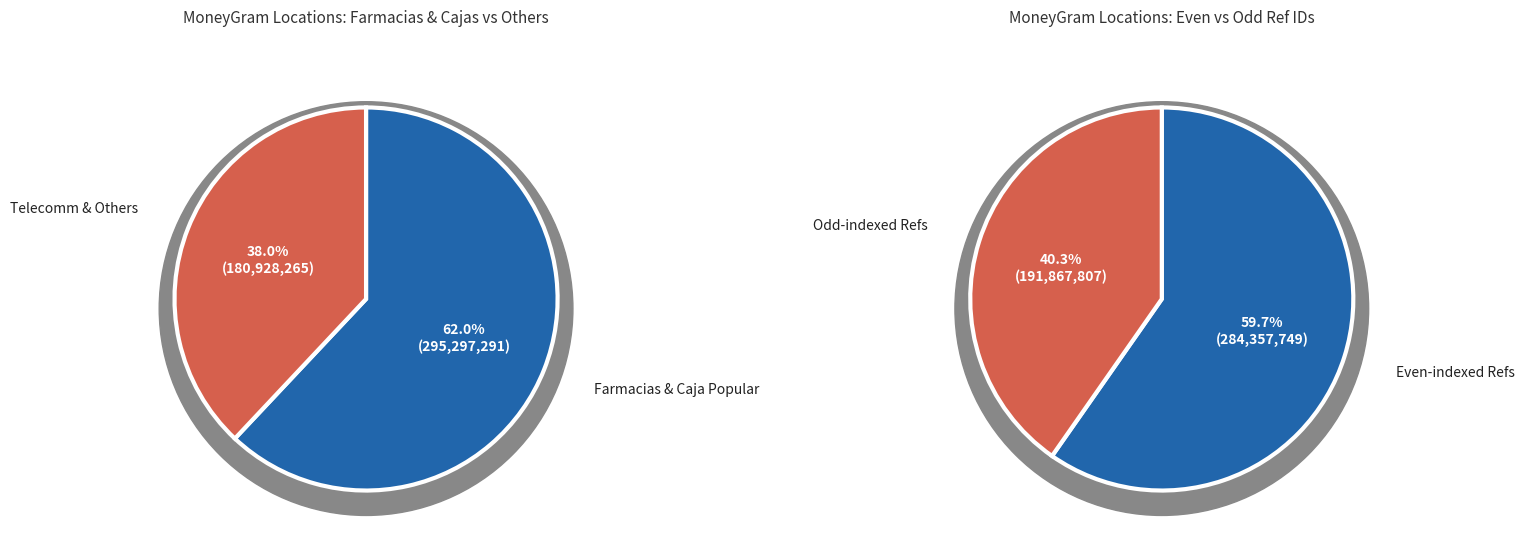

Is it true that CAJA POPULAR CERANO - CERANO GTO is 3% of the pie?

False